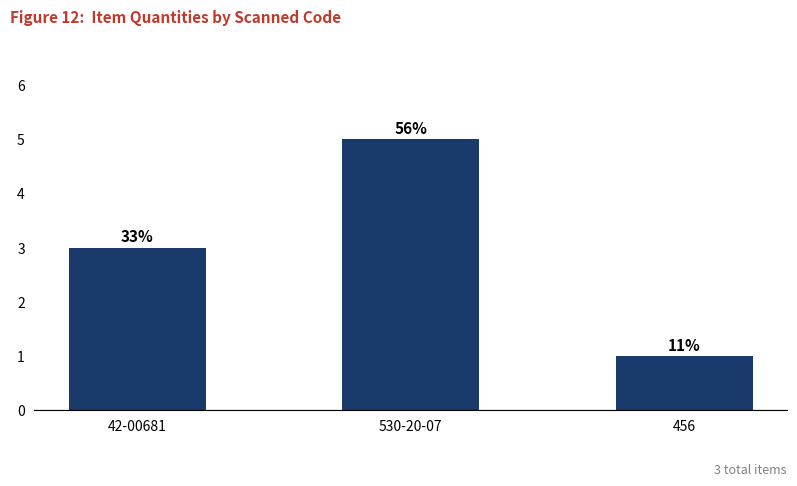

What is the difference between the maximum and minimum values?

4